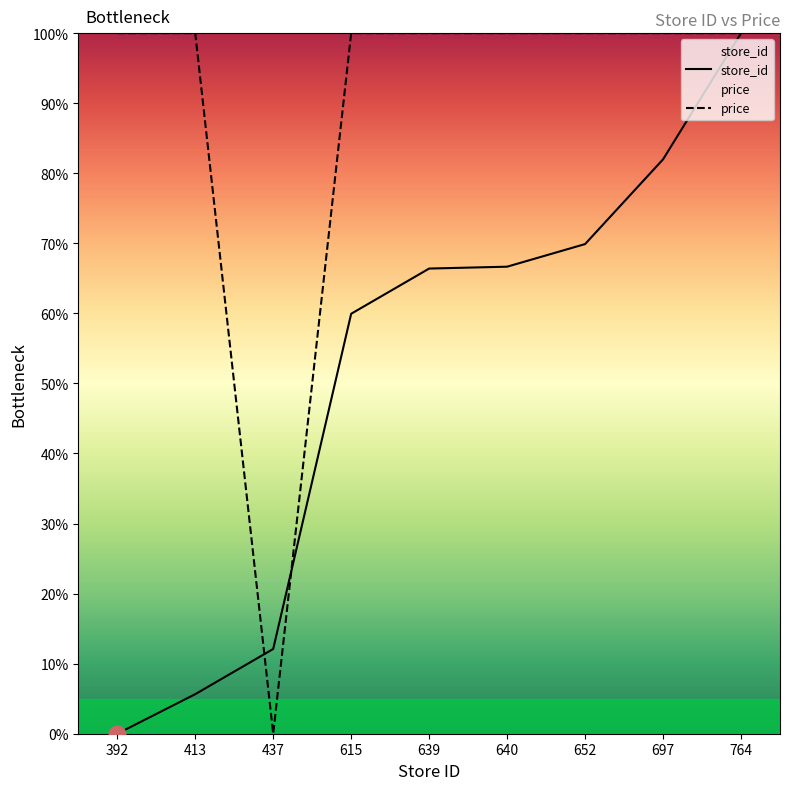

How many times do store_id and price cross each other?

2